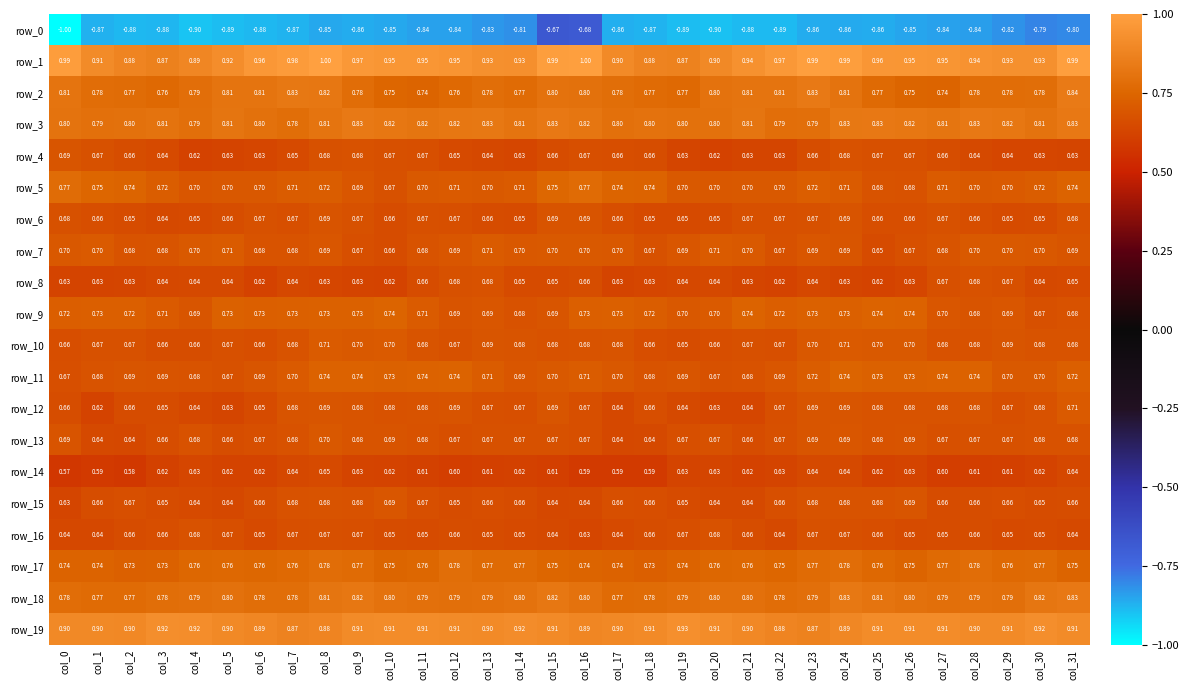

At which category is the sum across all series the highest?

col_8